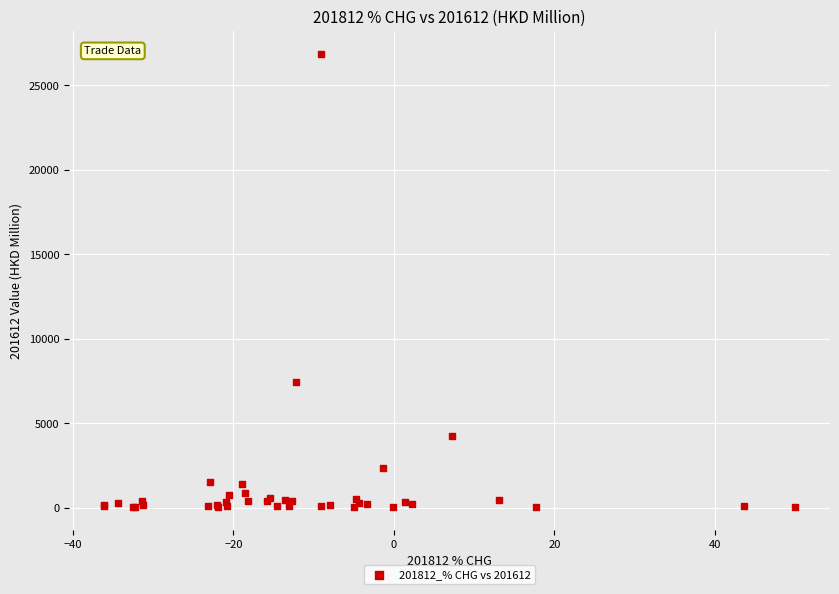

What Y value in the scatter plot is closest to 13463?

7439.0